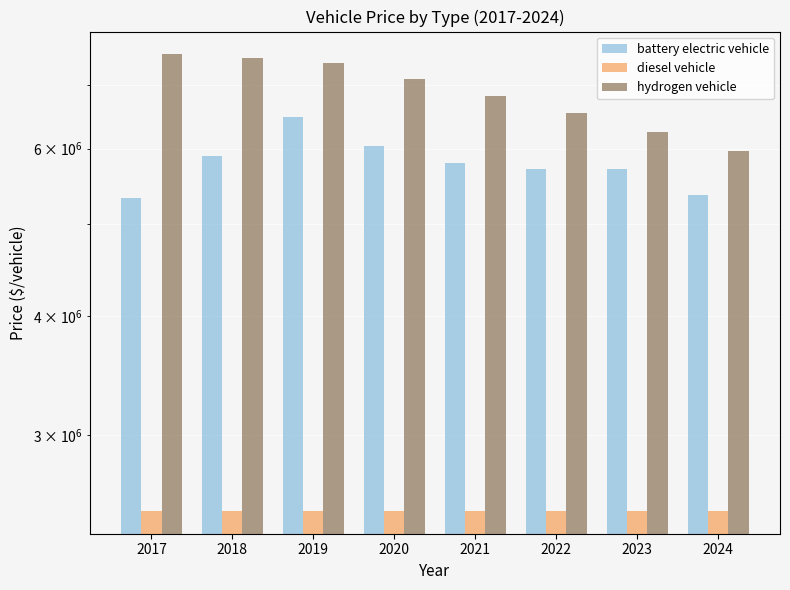

Which series has the largest total across all categories?

hydrogen vehicle